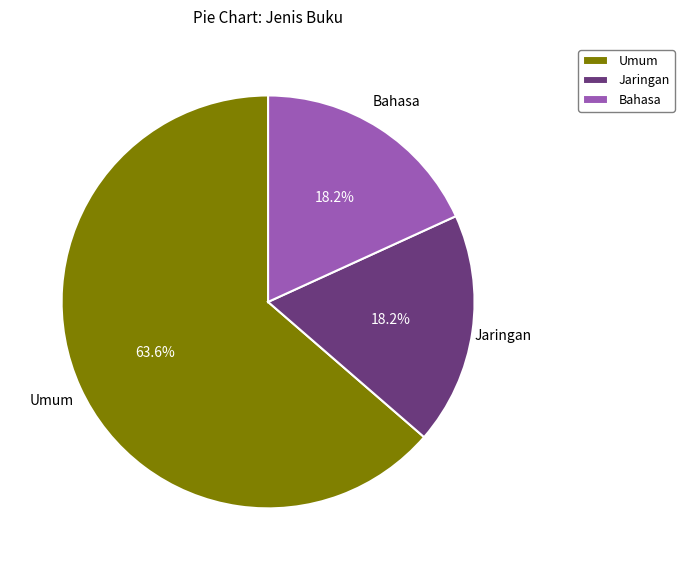

Which category accounts for the majority?

Umum